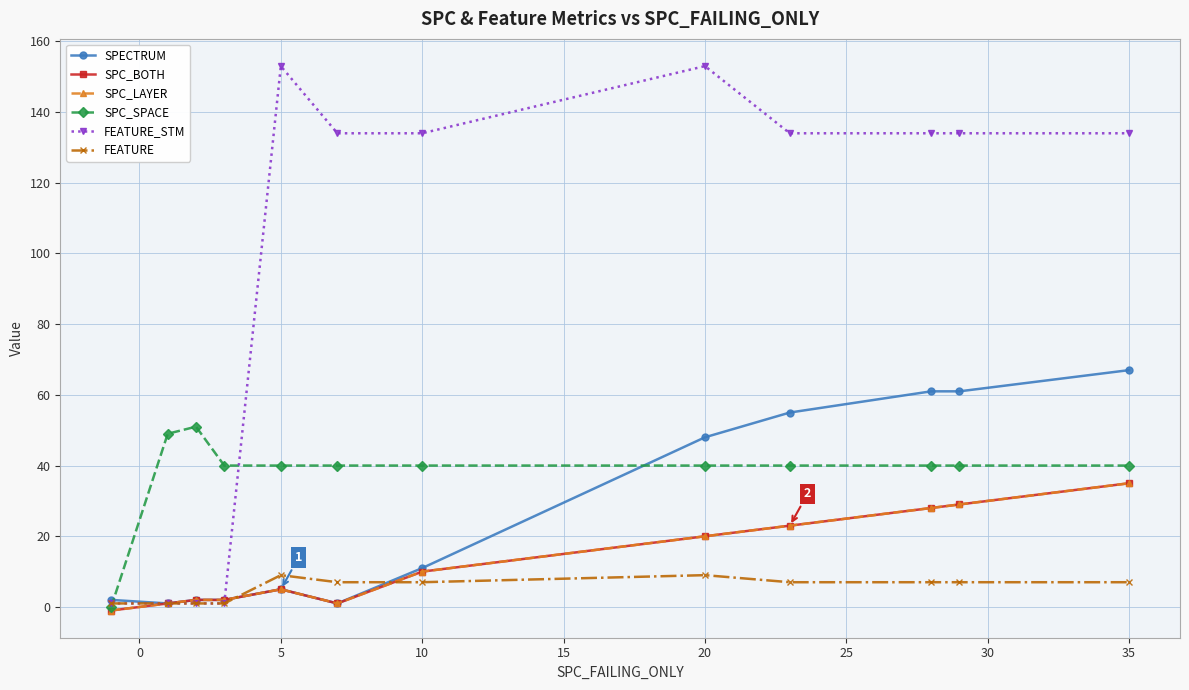

What are all the series names shown in the legend?

SPECTRUM, SPC_BOTH, SPC_LAYER, SPC_SPACE, FEATURE_STM, FEATURE